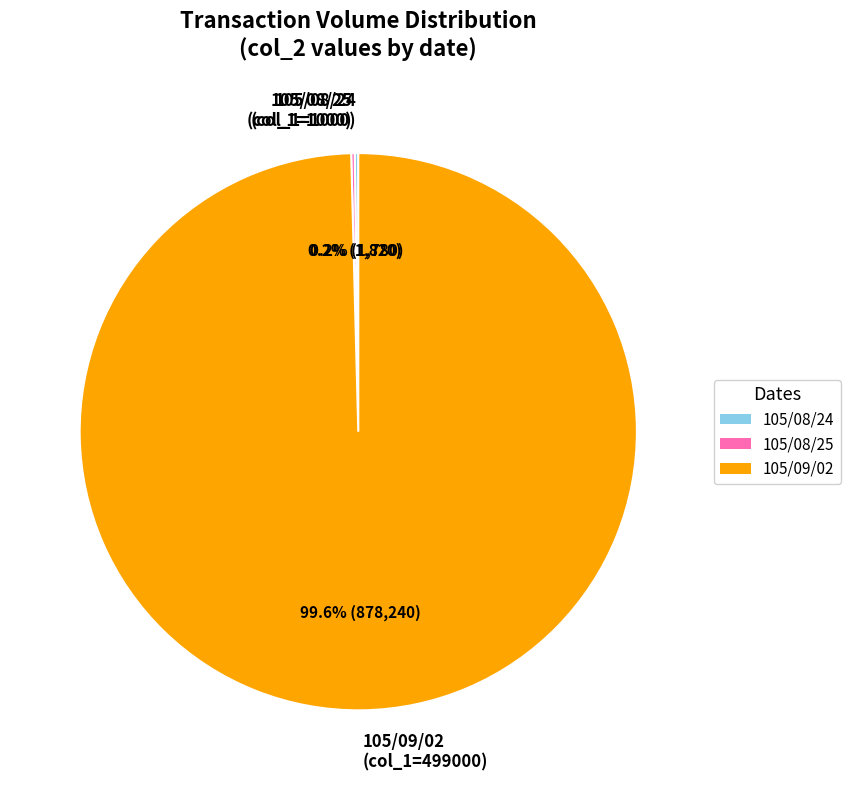

What percentage is NOT represented by 105/09/02?

0.4%